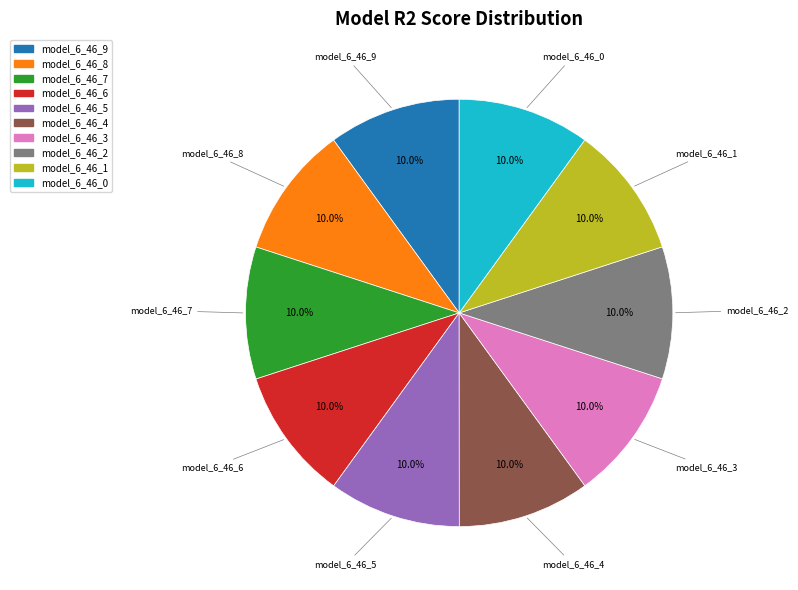

How many segments does this pie chart have?

10